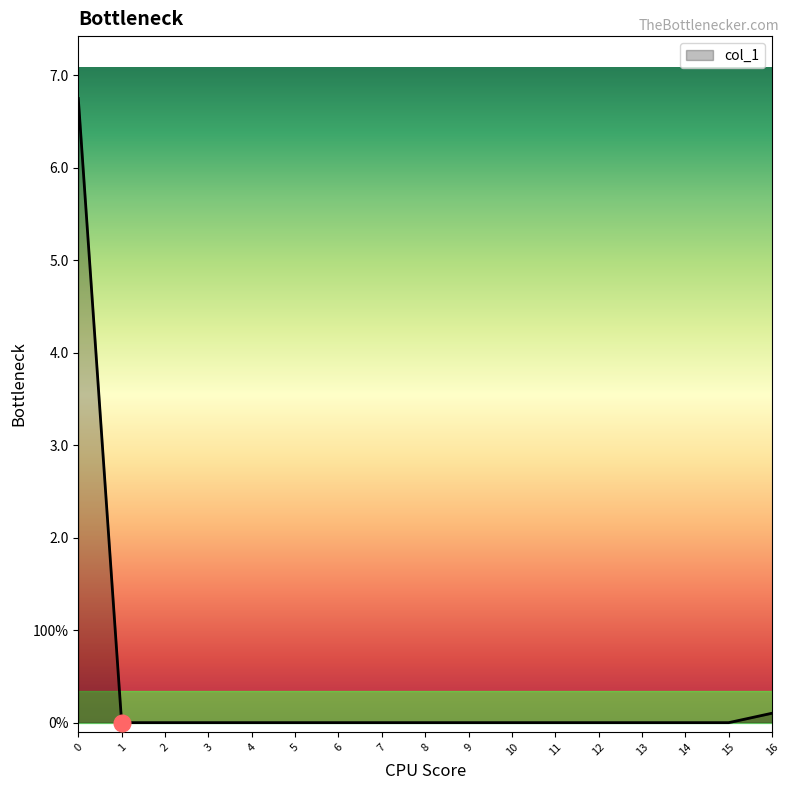

Reading right to left, transcribe all the data shown in this chart.

0.1	0.0	0.0	0.0	0.0	0.0	0.0	0.0	0.0	0.0	0.0	0.0	0.0	0.0	0.0	0.0	6.8